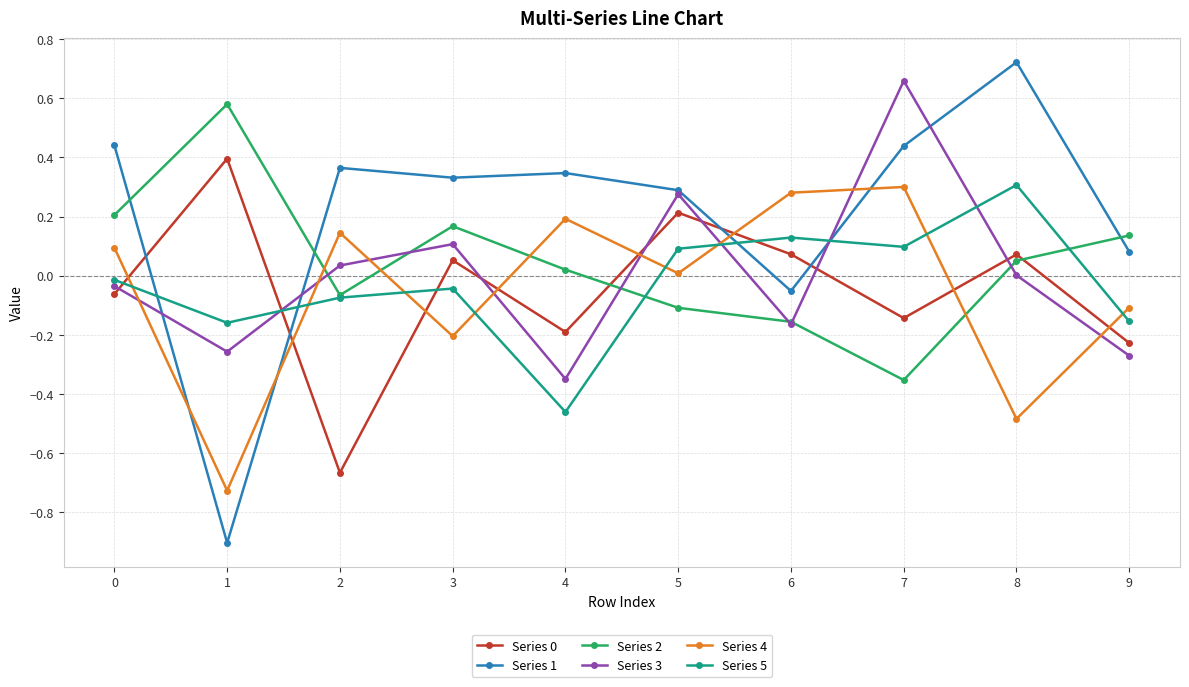

Which series has the widest spread of values?

Series 1